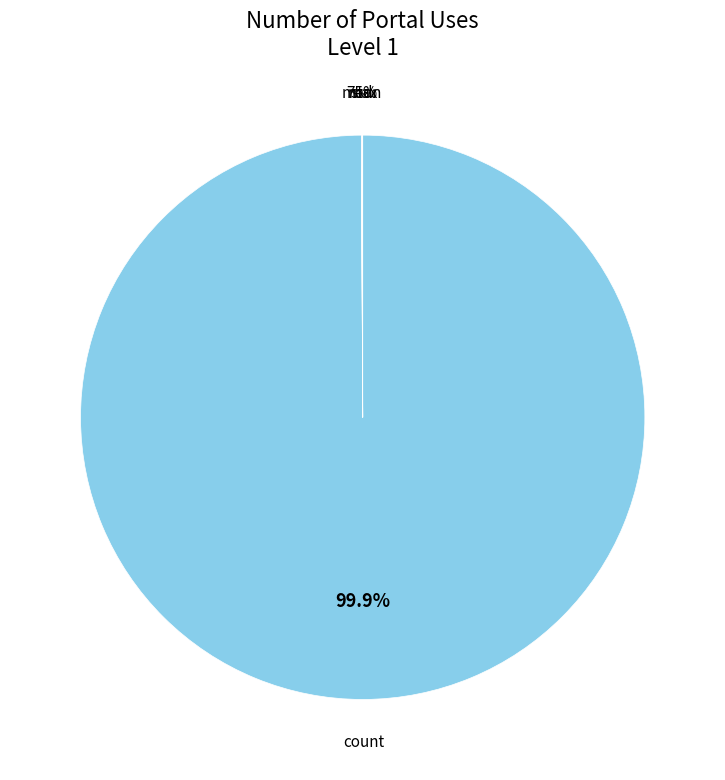

Is it true that min is 1% of the pie?

False